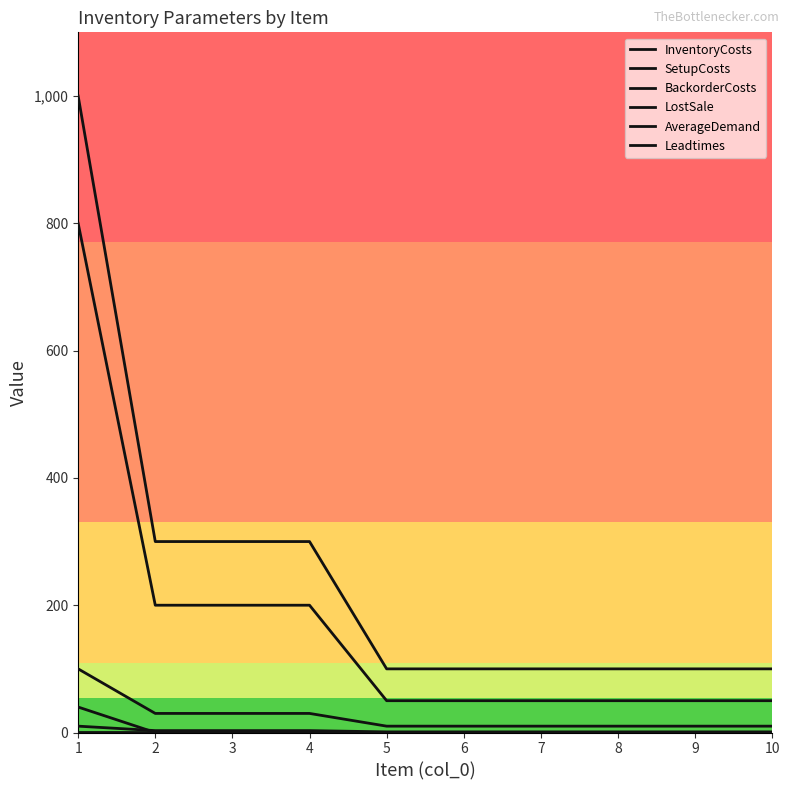

Between 9 and 5, which is larger?

9